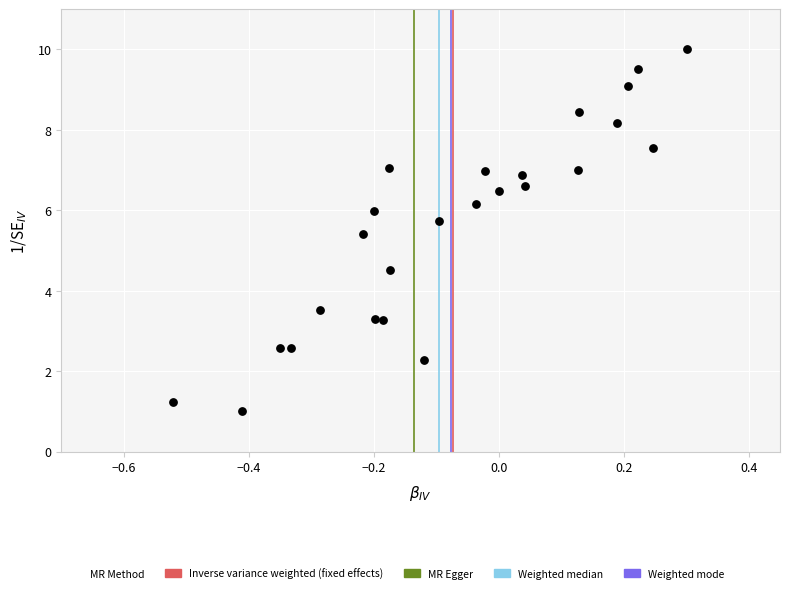

What is the range of Y values (max minus min)?

9.0